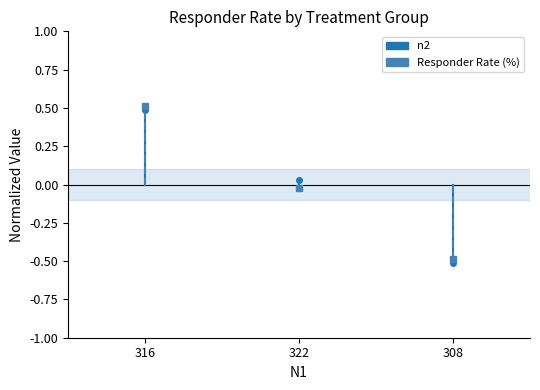

What are all the series names shown in the legend?

n2, Responder Rate (%)